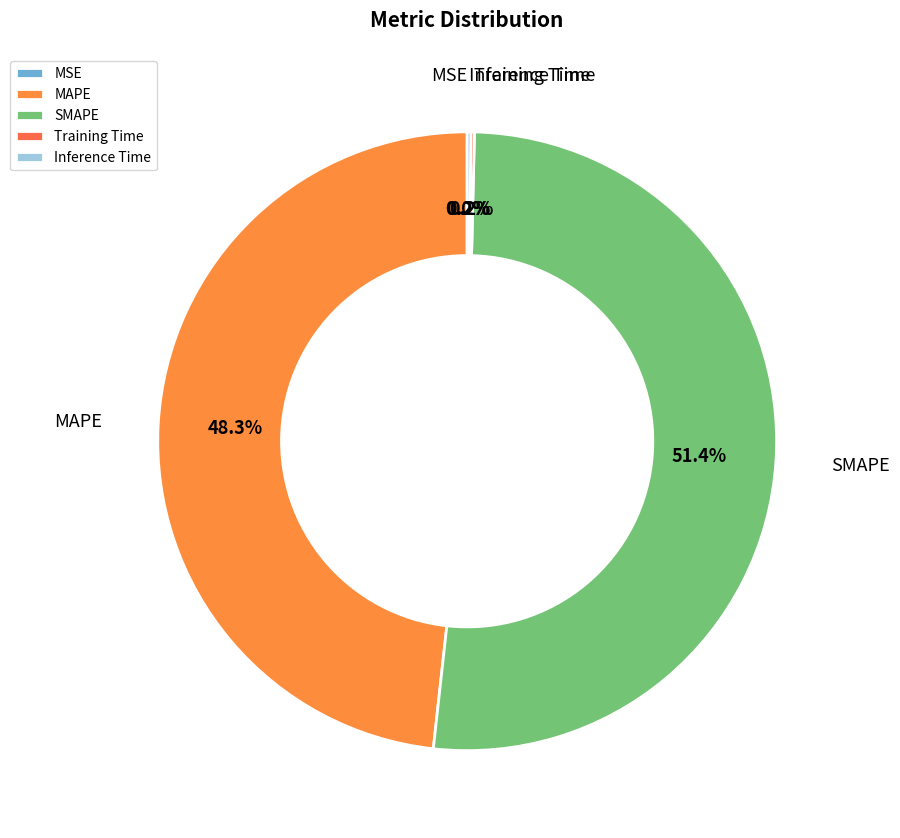

The MAPE slice represents 62% of the pie. True or false?

False